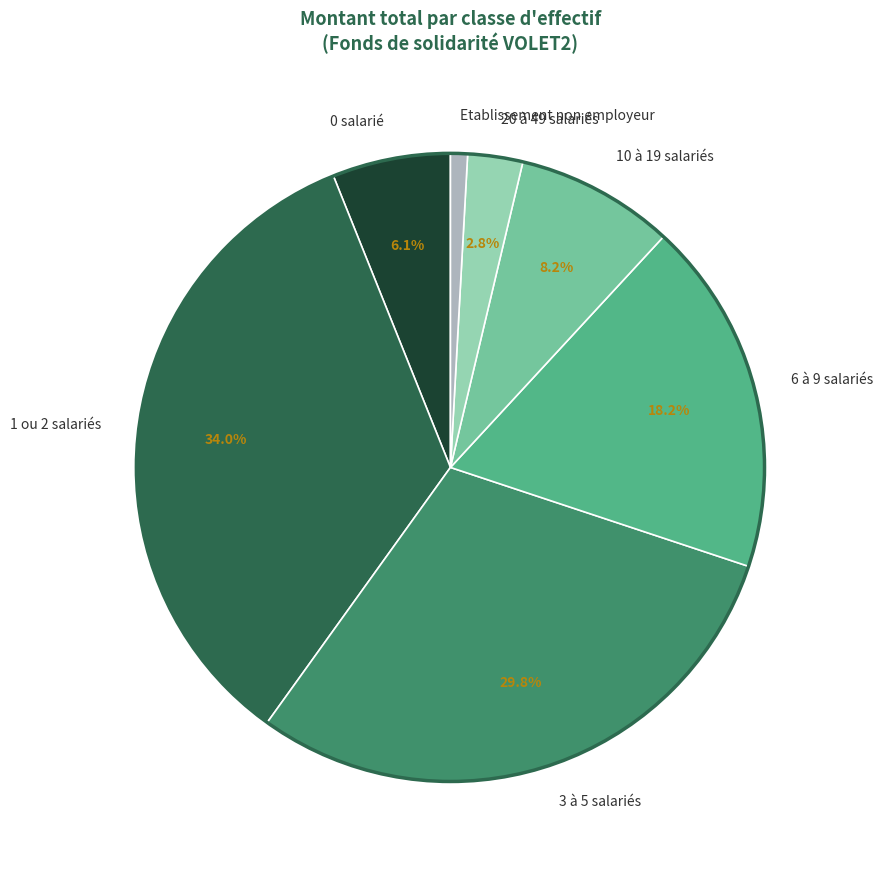

Is there any slice that represents more than half of the pie?

No